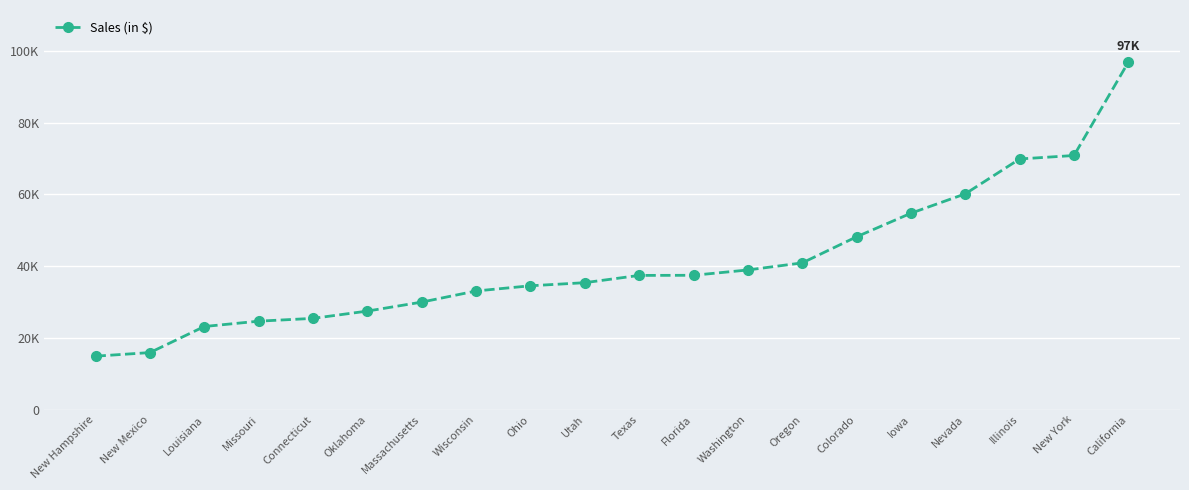

Does the chart display data point markers on the line(s)?

Yes